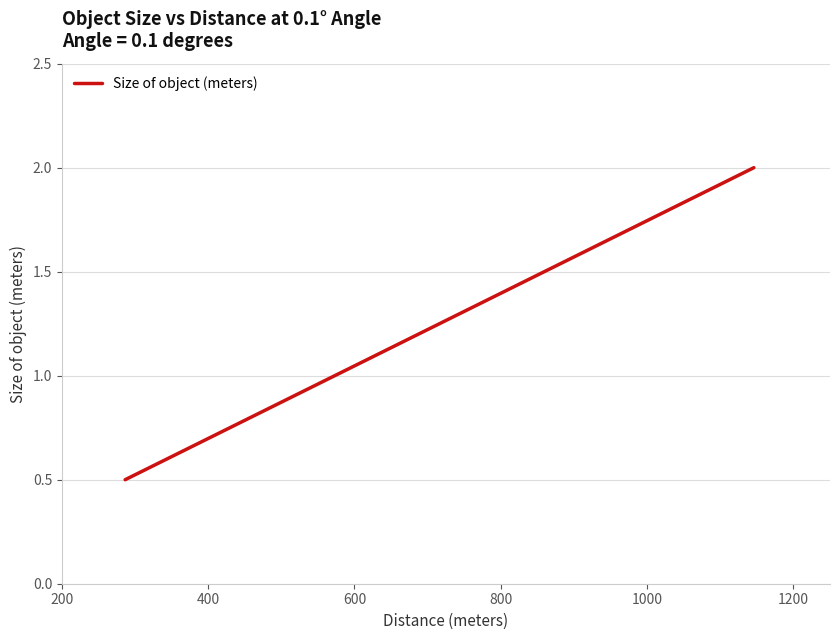

What is the difference between the maximum and second lowest values?

1.0